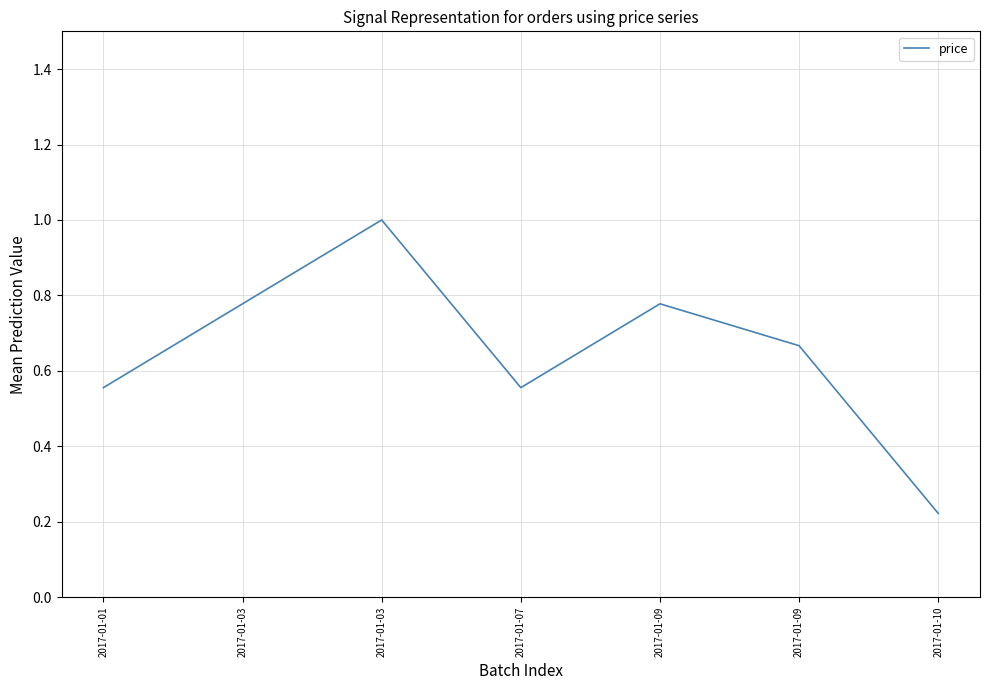

What is the difference between the maximum and minimum values?

0.8